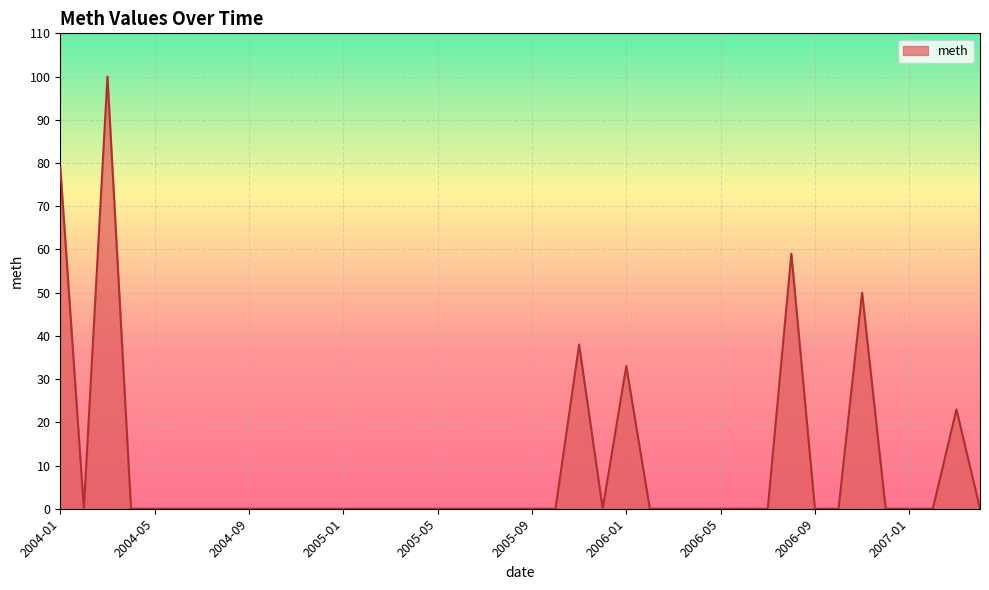

What is the greatest value displayed?

100